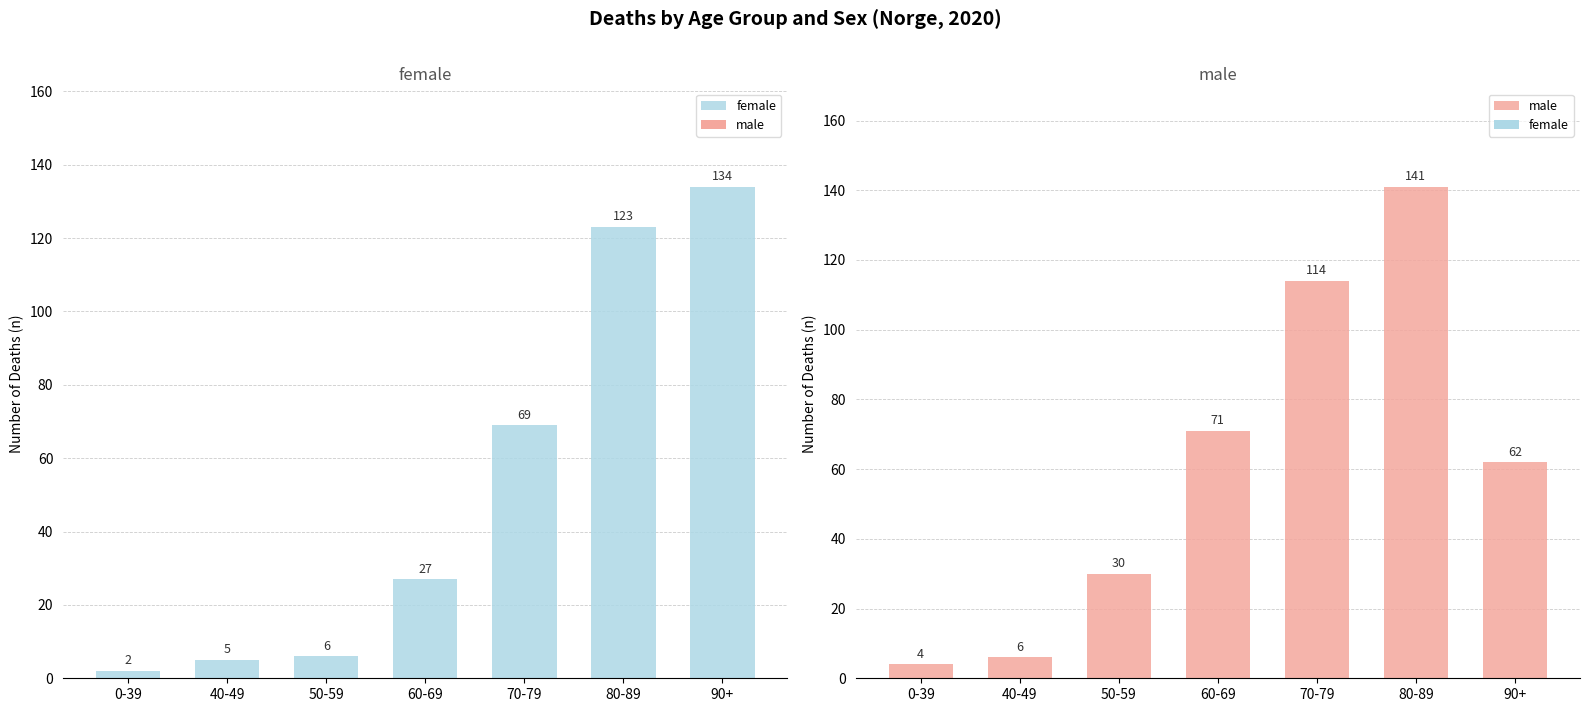

What are all the series names shown in the legend?

female, male